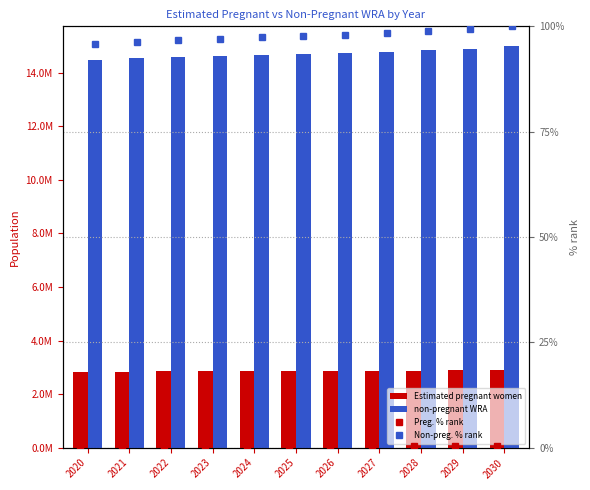

Which series has the largest range (max minus min)?

non-pregnant WRA